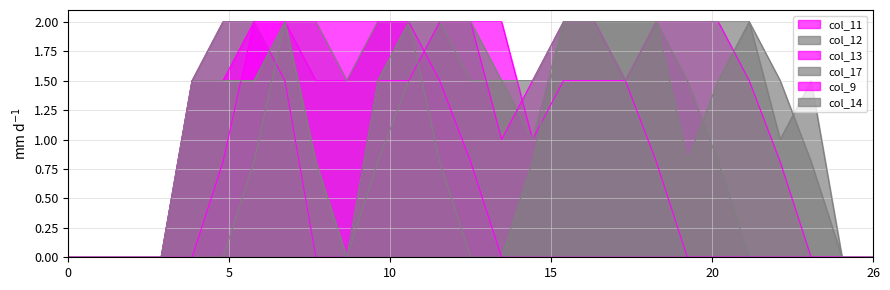

After their last crossing, which series has the higher values: col_13 or col_17?

col_17